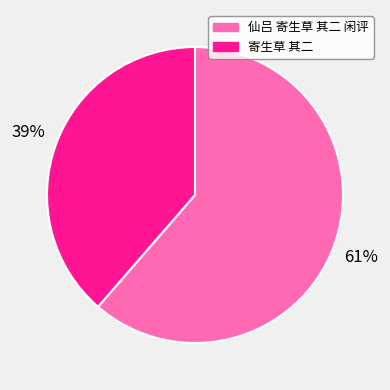

Is it true that 寄生草 其二 is 28% of the pie?

False